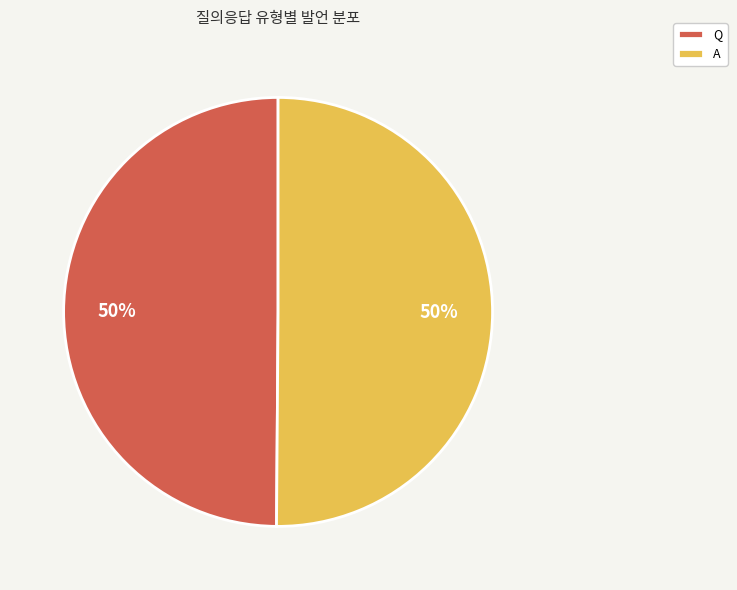

True or false: Q accounts for 50% of the total.

True